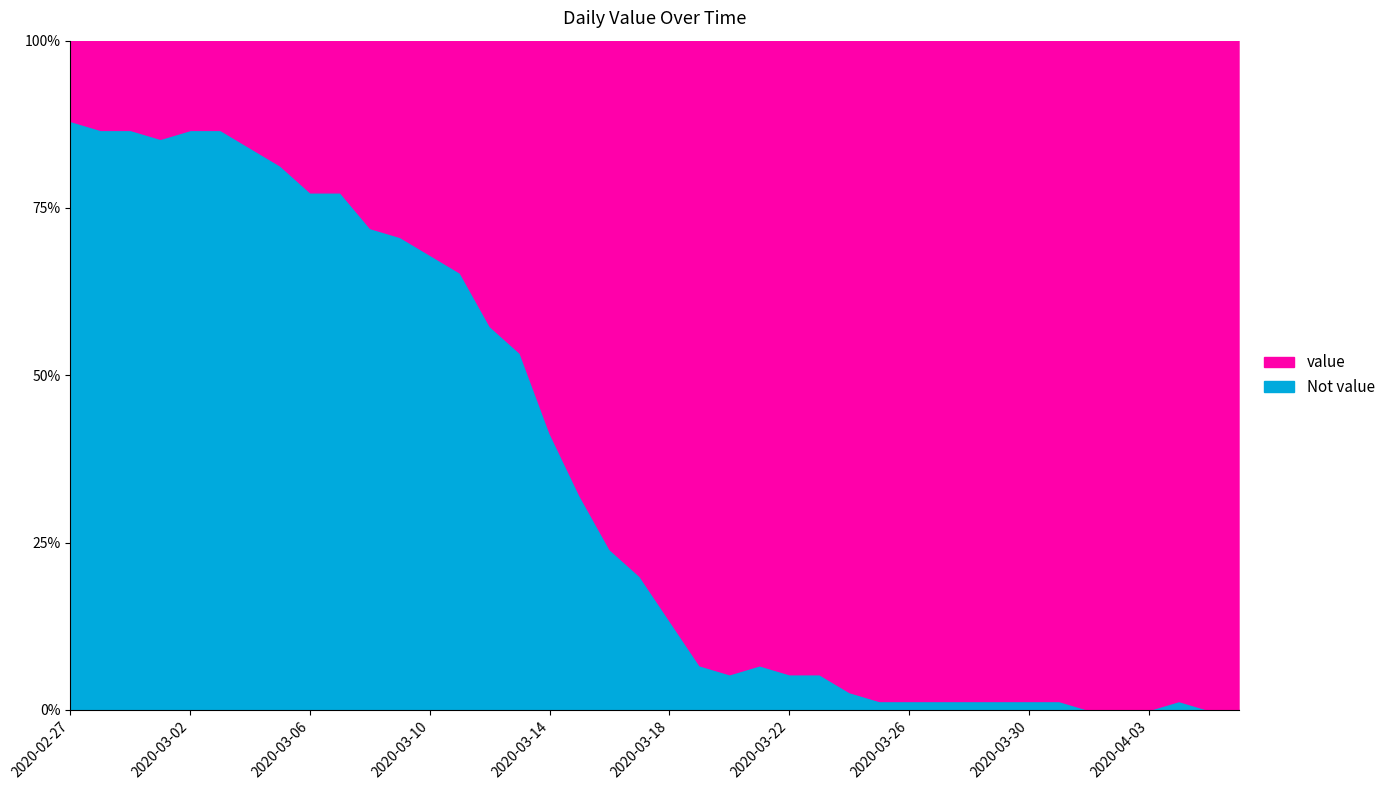

Rank the series at 30 from highest to lowest value.

value, Not value